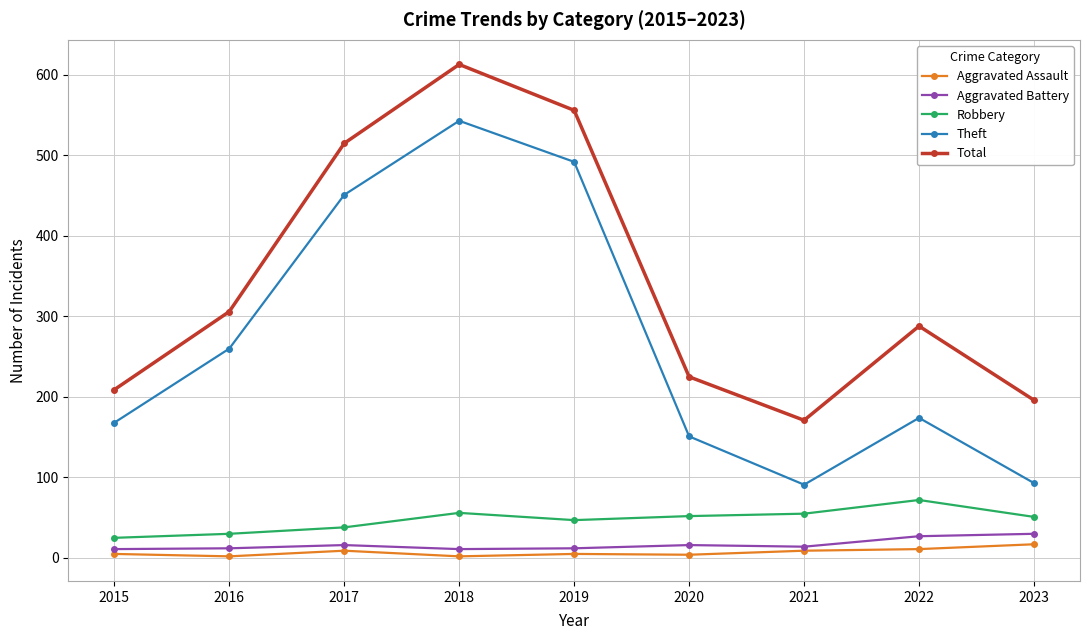

The Aggravated Battery series shows 16 at 2020. True or false?

True